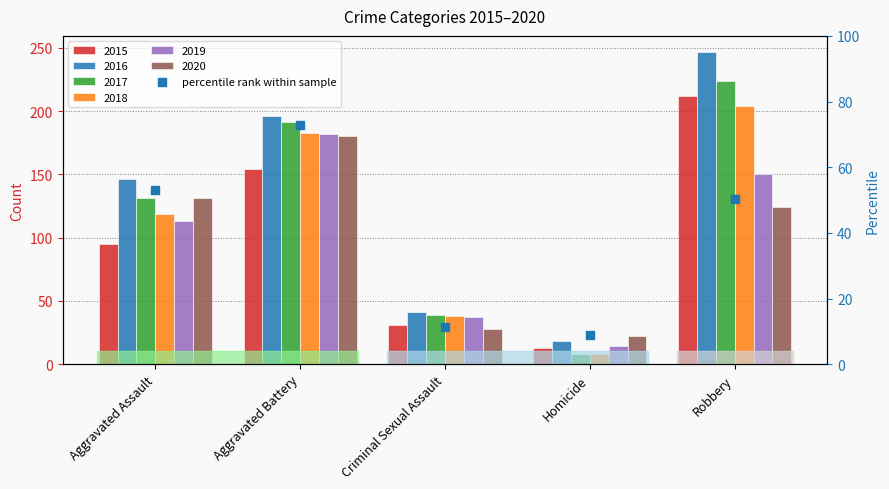

Which has a higher value, Homicide or Aggravated Assault?

Aggravated Assault